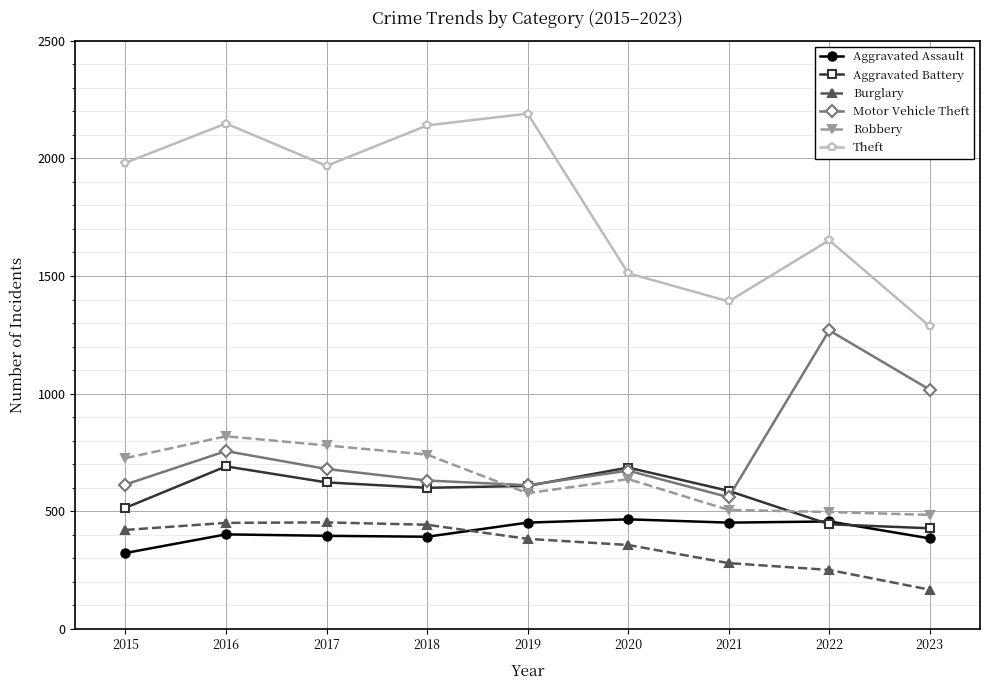

True or false: Aggravated Battery and Burglary cross at least once.

False